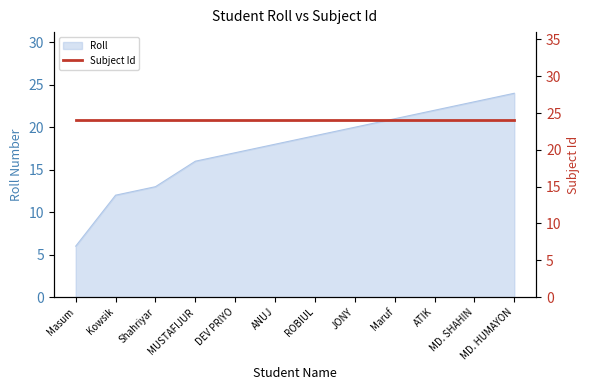

What is the change in value from ROBIUL to MD. HUMAYON?

+5